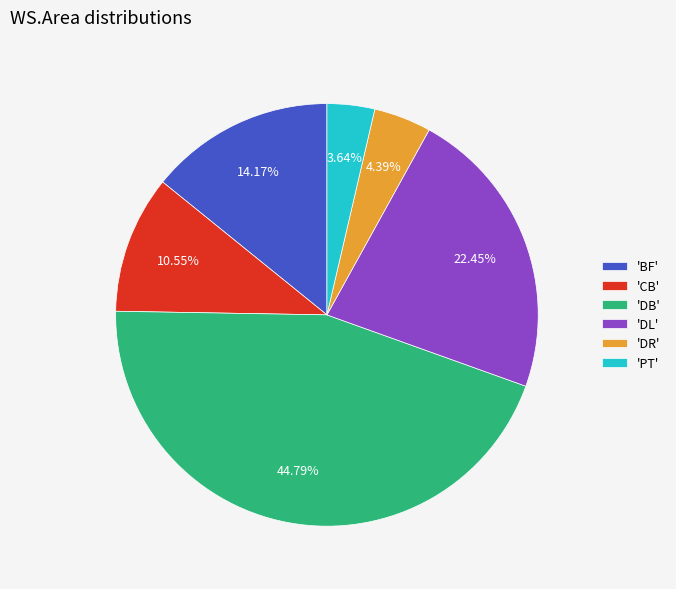

How many segments does this pie chart have?

6